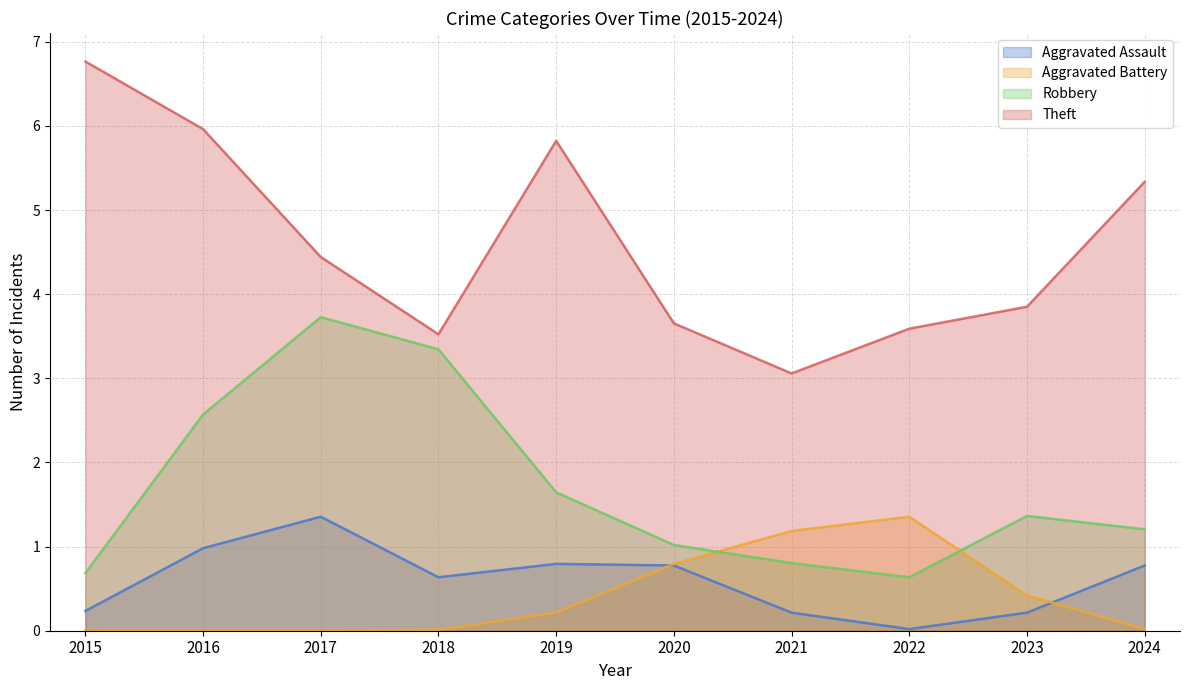

Is it true that Theft equals 7 at 2017?

False